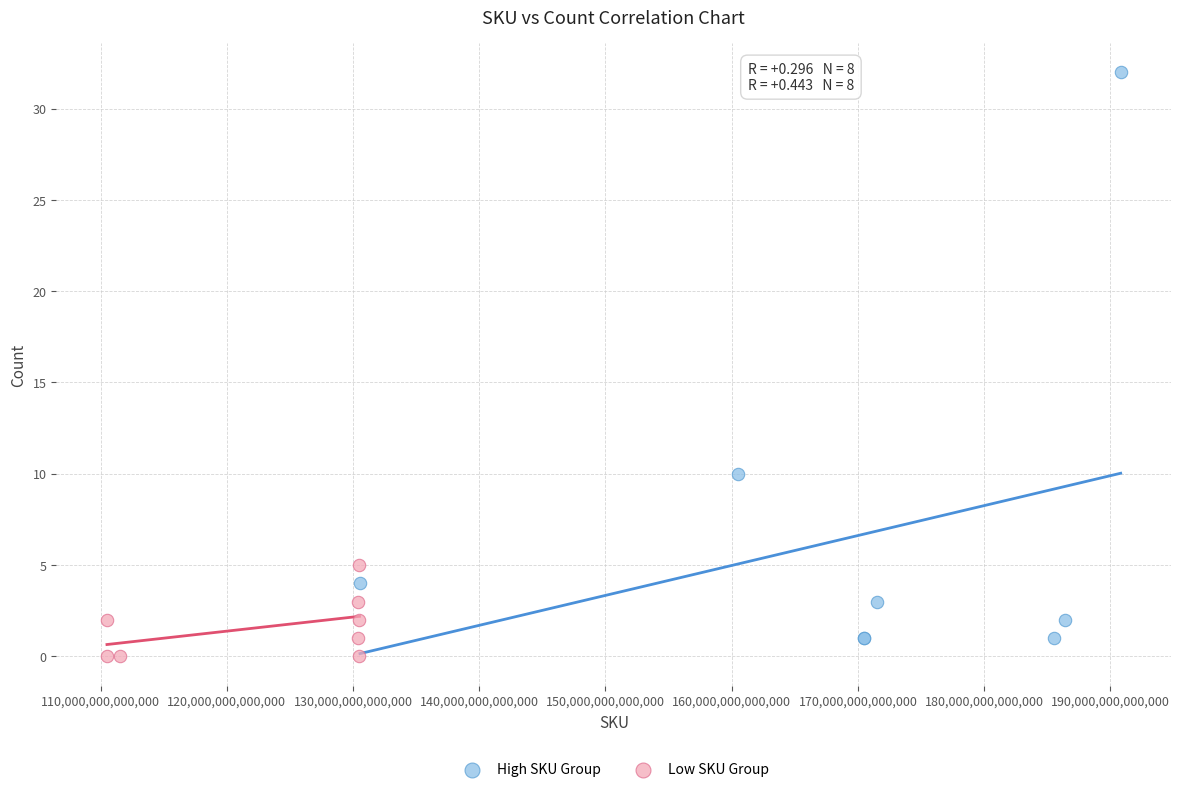

Which series contains the highest Y value?

High SKU Group